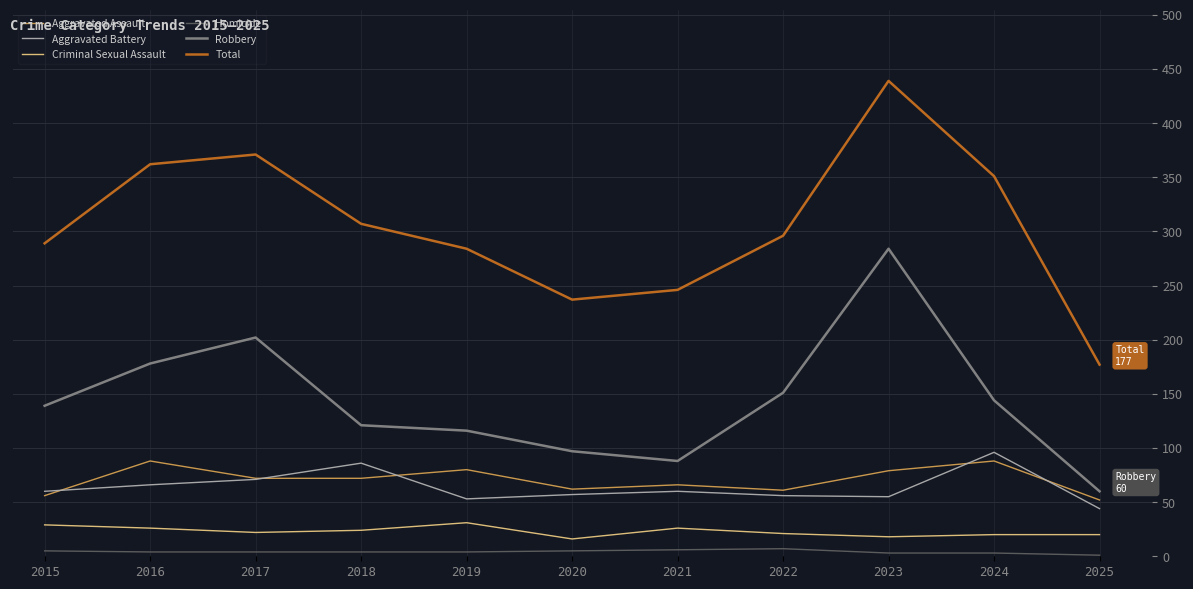

True or false: Total and Aggravated Battery intersect in this chart.

False